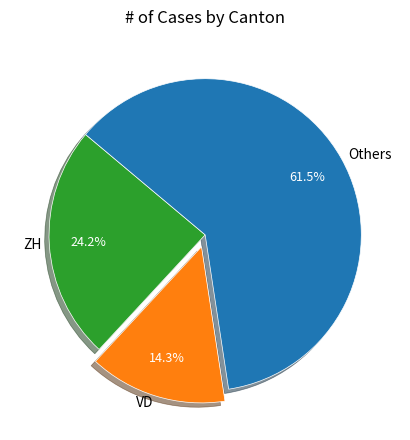

Does any single category account for the majority?

Yes